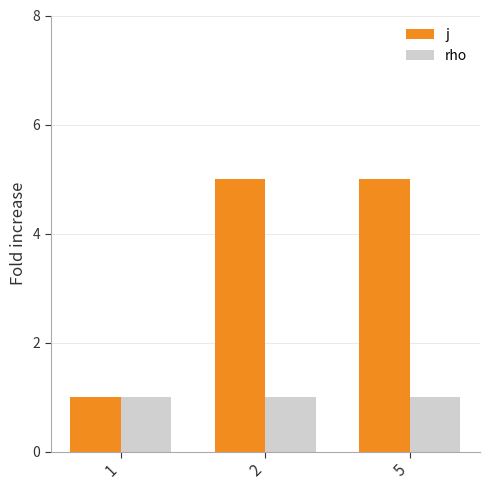

What is the difference between the second highest and minimum values in the j series?

4